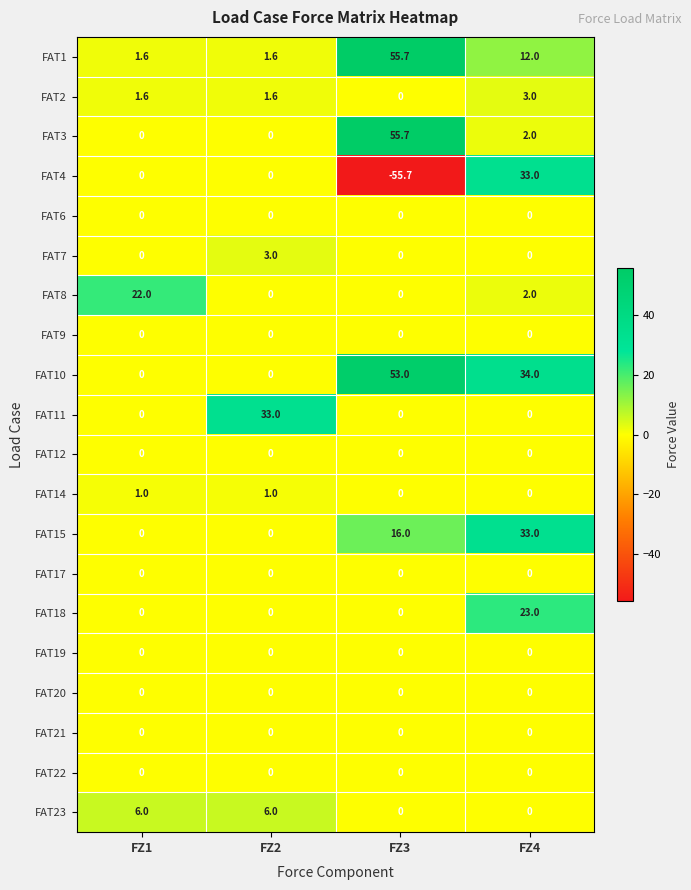

What is the greatest value displayed?

55.7